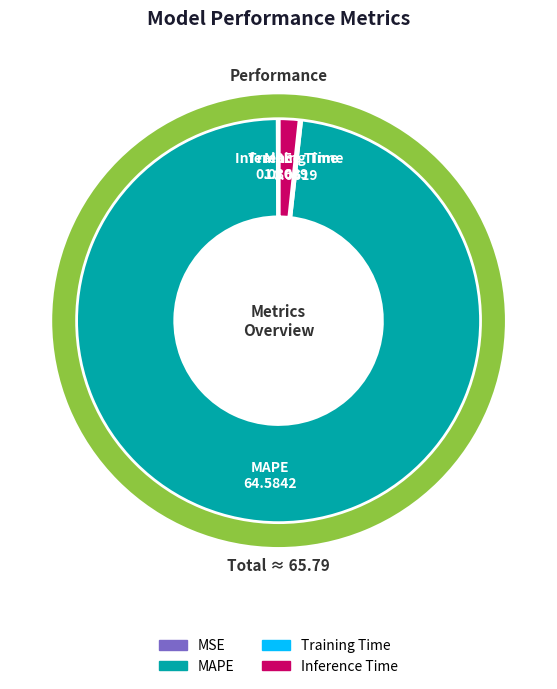

What is the change in value from MAPE to Training Time?

-64.5